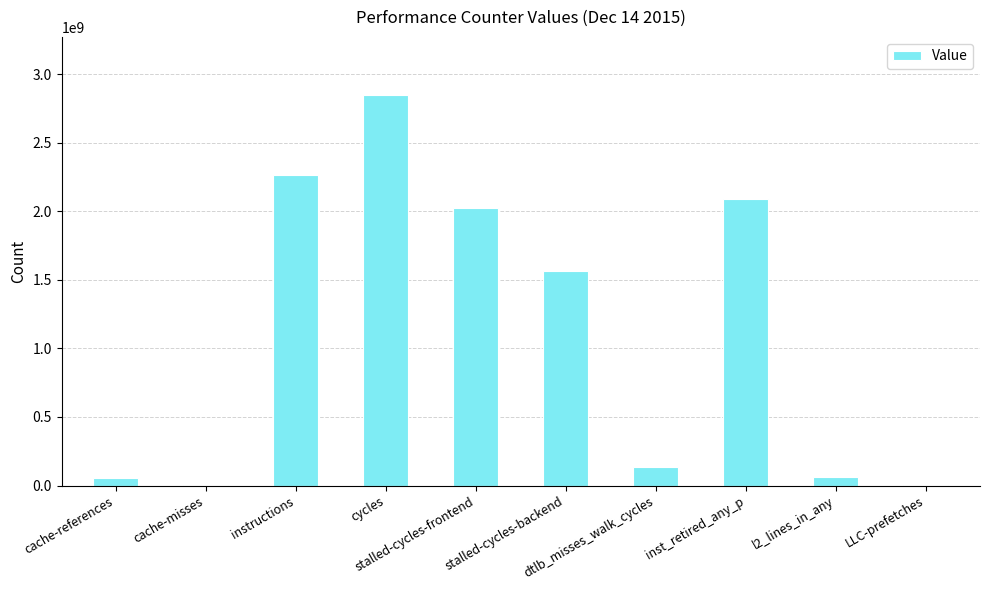

What is the sum of all values?

11050793128